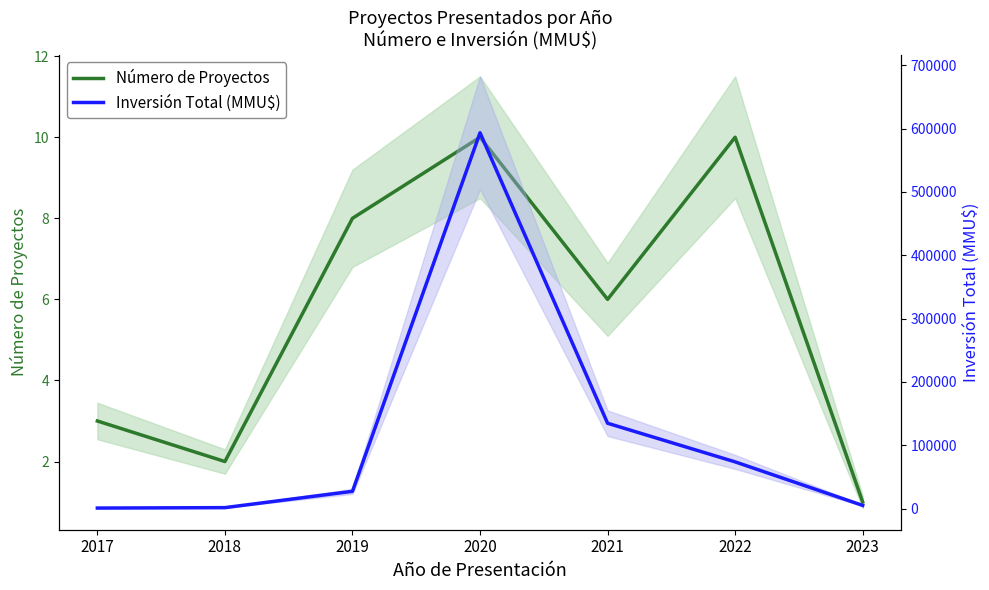

How many distinct data groups are displayed?

2